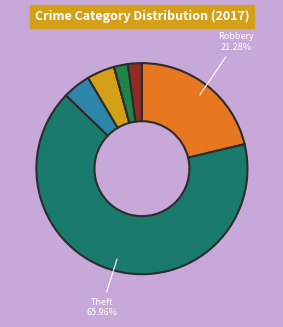

How many slices are in this pie chart?

7